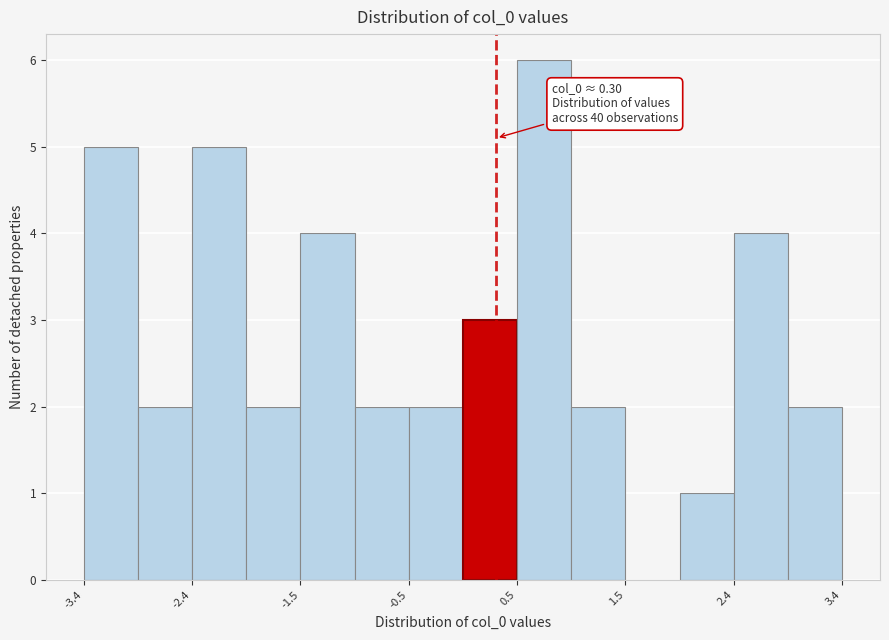

Over which range of the x-axis is the bar tallest?

0.5 to 1.0